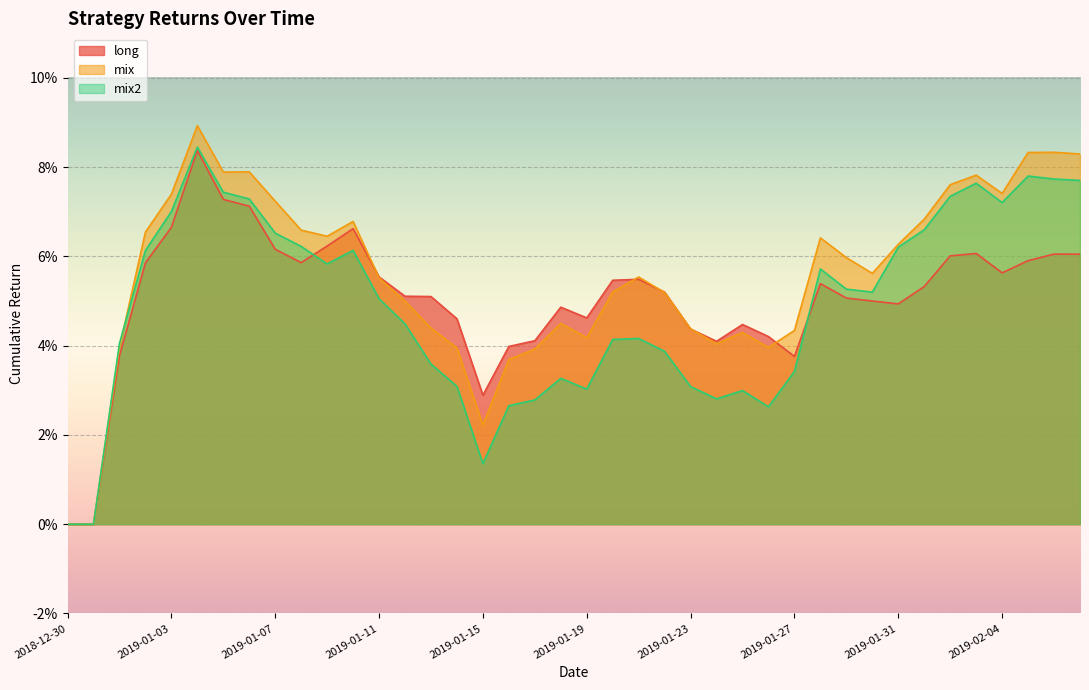

What are all the series names shown in the legend?

long, mix, mix2